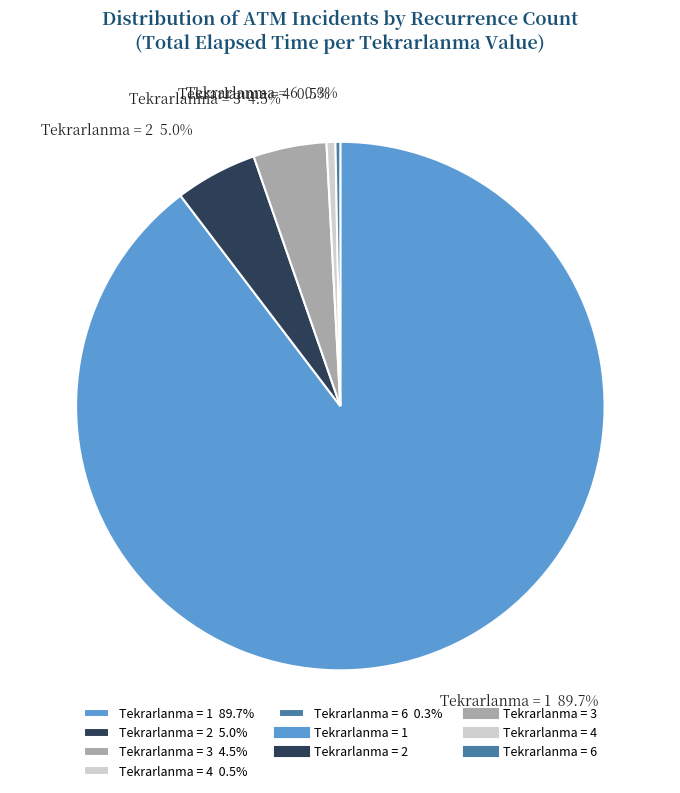

Is there a majority slice in this chart?

Yes